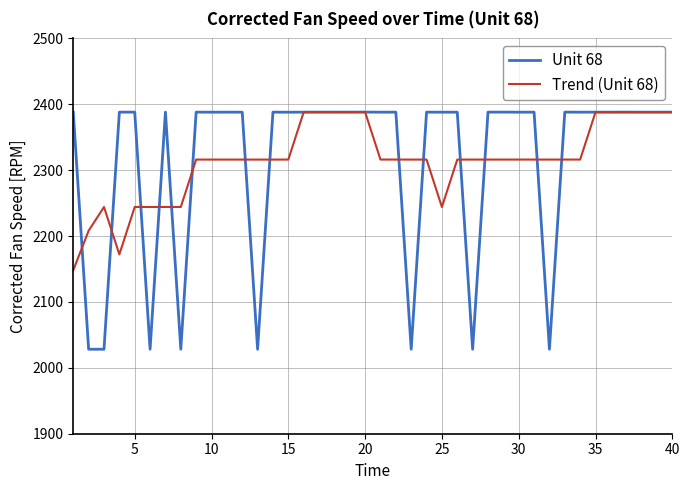

How many values in the Unit 68 series are below 2388?

9